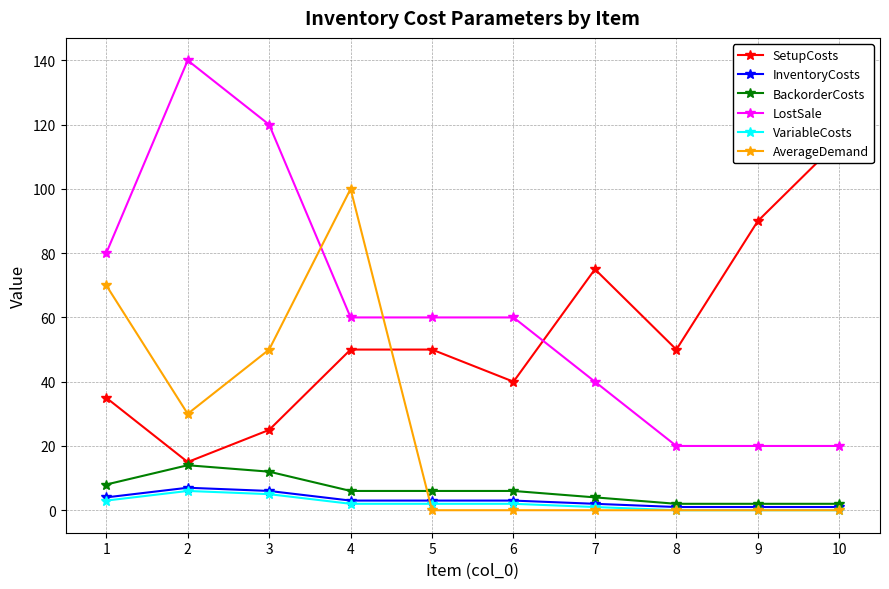

What is the maximum value for SetupCosts?

115